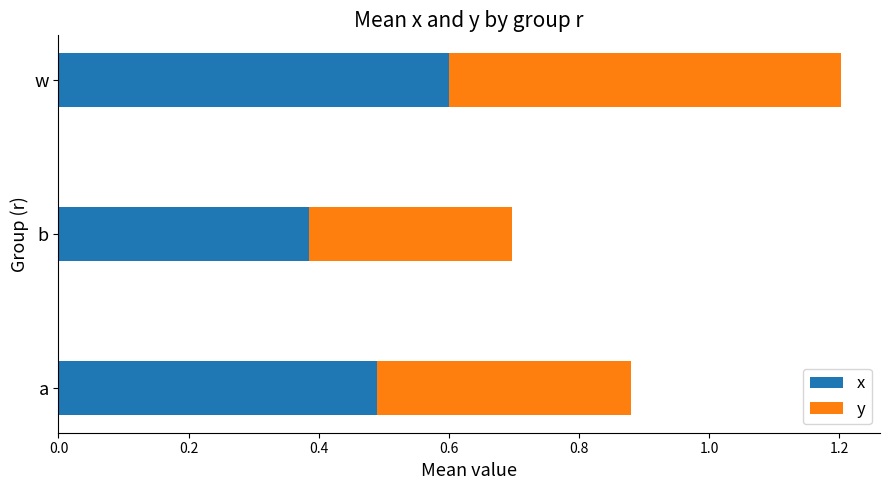

List the labels in order of x value, smallest first.

b, a, w